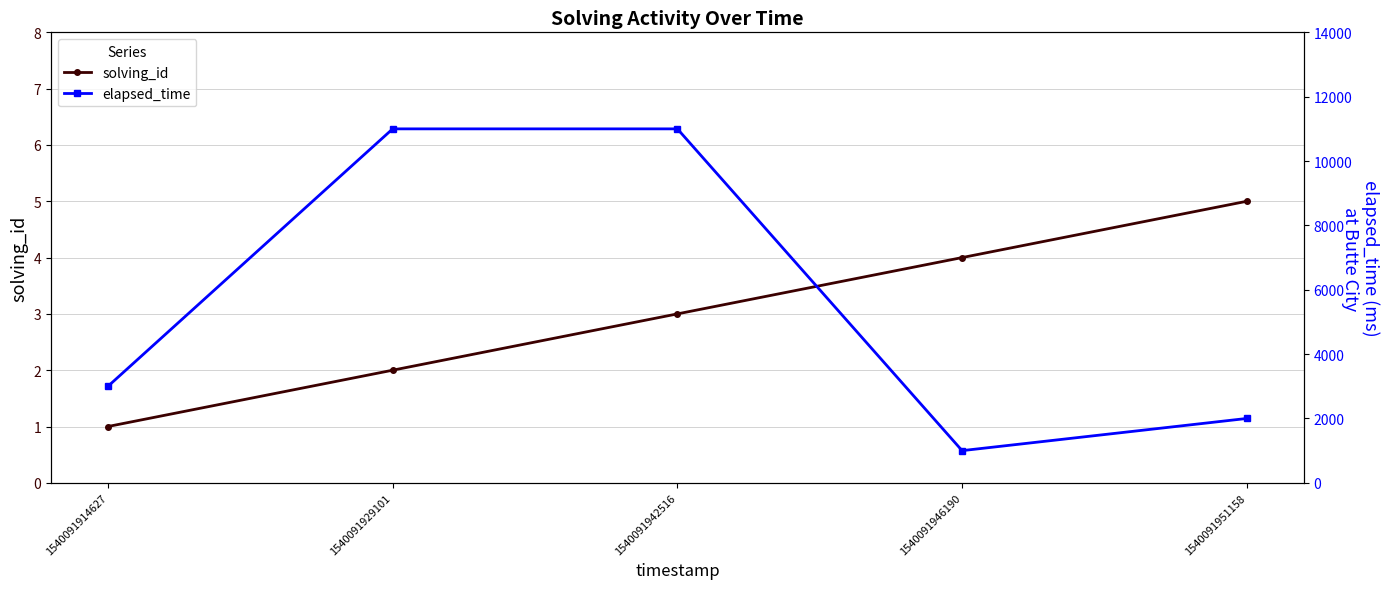

In elapsed_time, how many points are lower than both neighbors (excluding endpoints)?

1